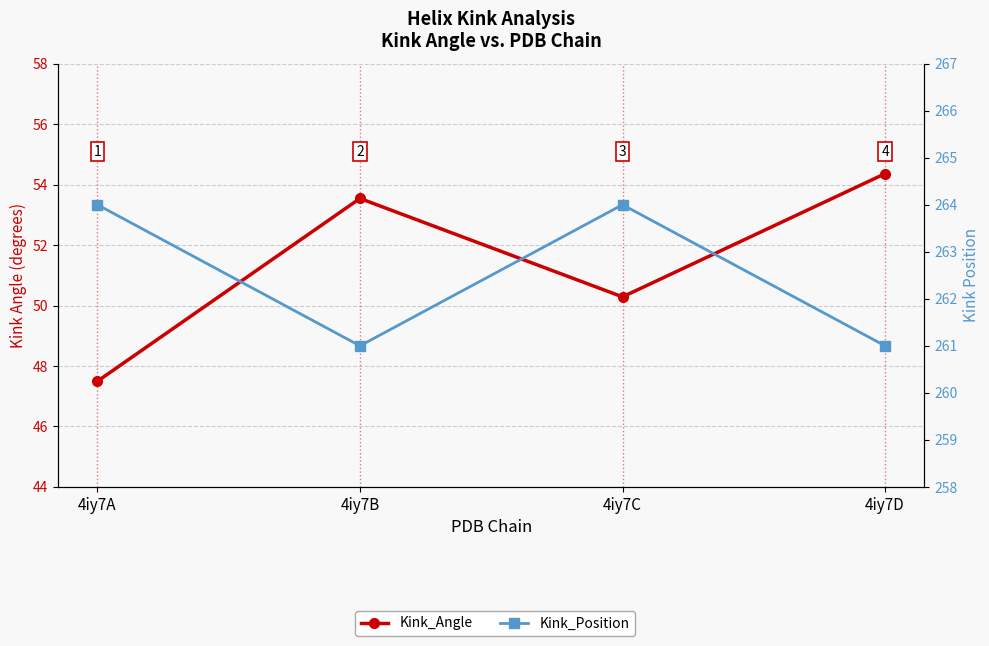

List the labels in order of Kink_Angle value, largest first.

4iy7D, 4iy7B, 4iy7C, 4iy7A